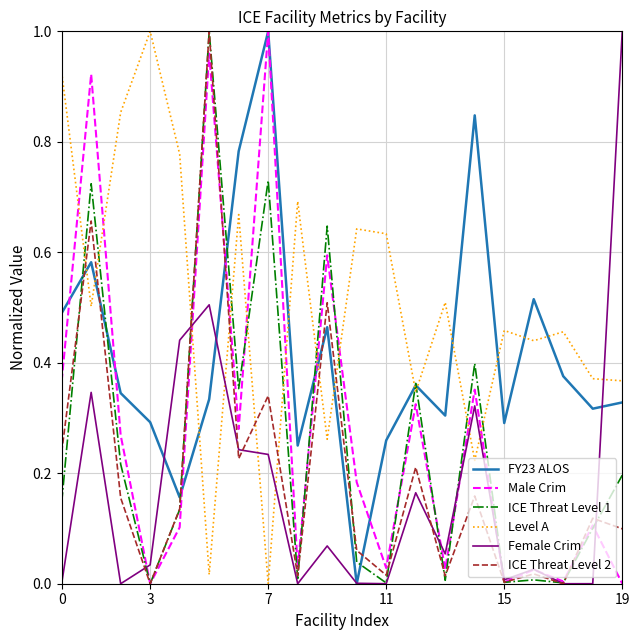

How many times do Female Crim and Level A cross each other?

7